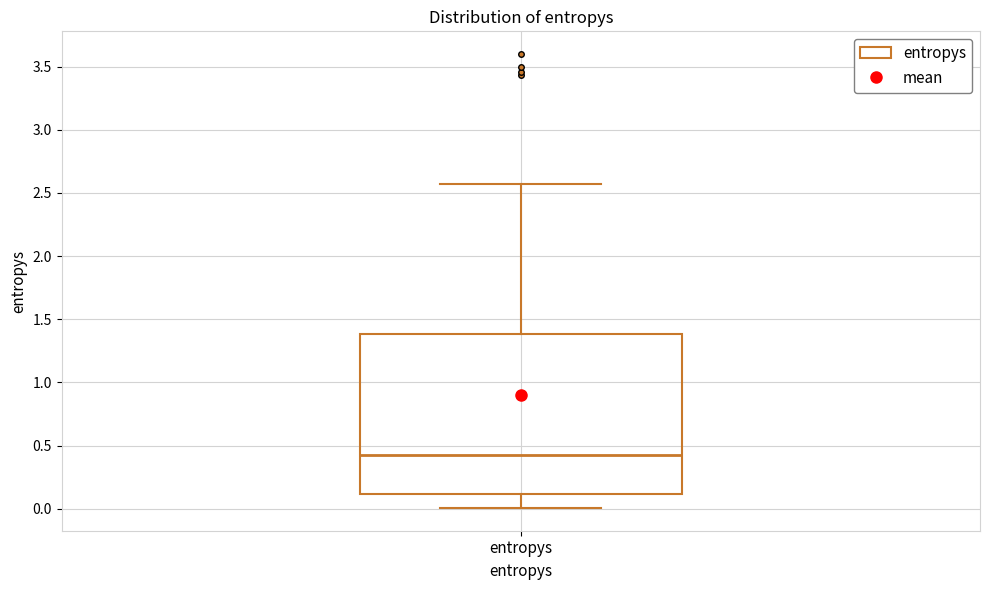

Transcribe this box plot: give where the median line is, the range the box spans, and where the two whiskers end, as read against the y-axis. The values are not printed on the chart, so give them approximately, as read against the axis.

median 0.40, box 0.10 to 1.40, whiskers 0.00 to 2.55